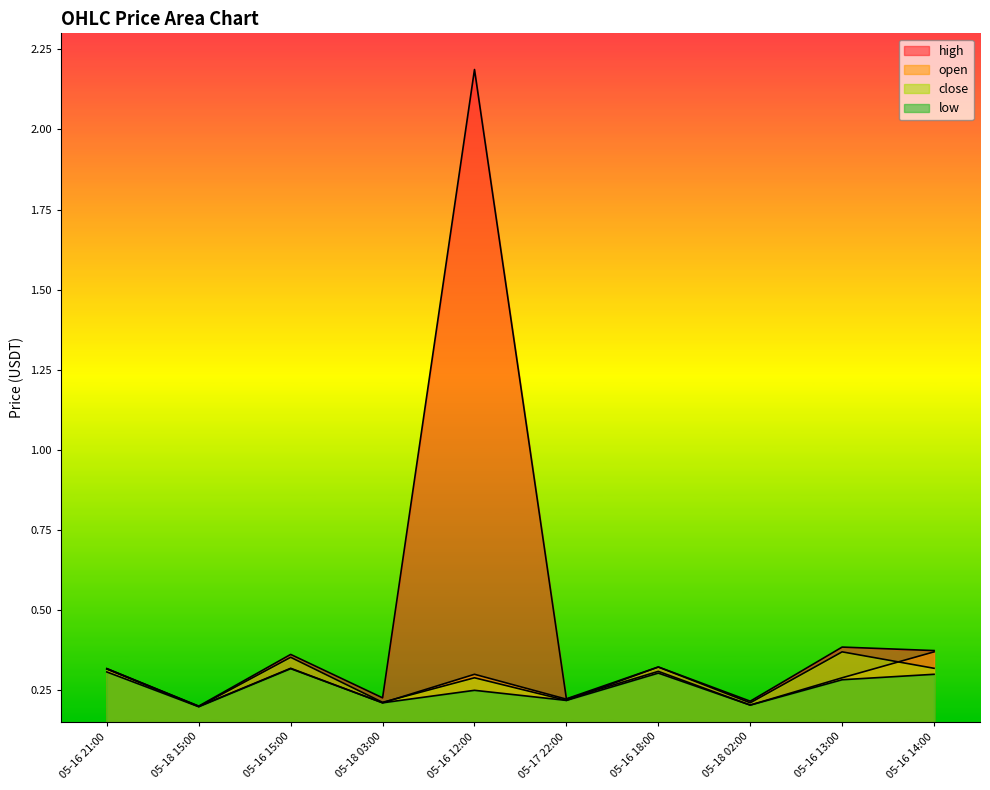

True or false: low and close intersect in this chart.

False